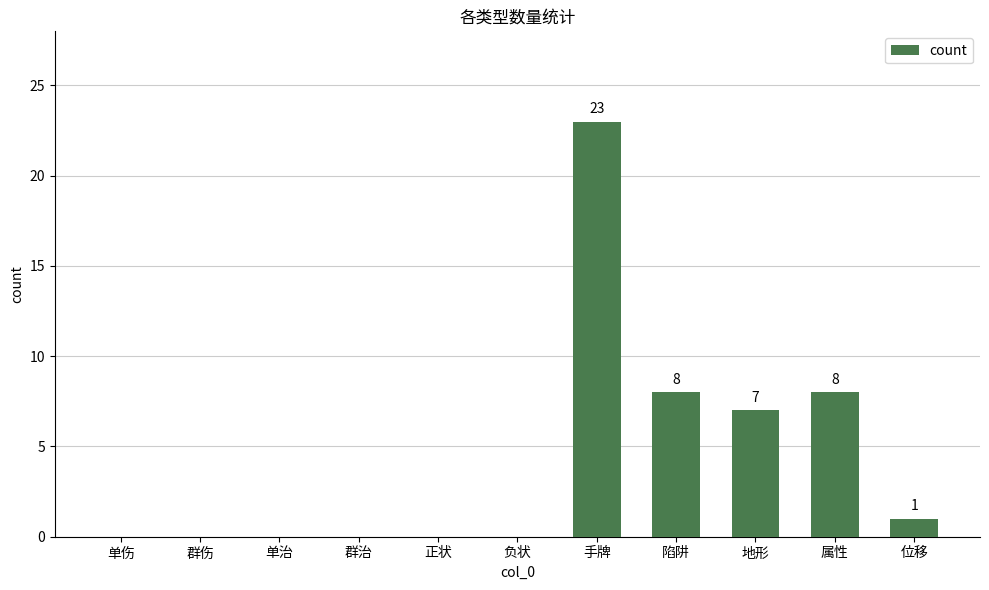

Reading left to right, extract all data points from this chart.

单伤=0	群伤=0	单治=0	群治=0	正状=0	负状=0	手牌=23	陷阱=8	地形=7	属性=8	位移=1